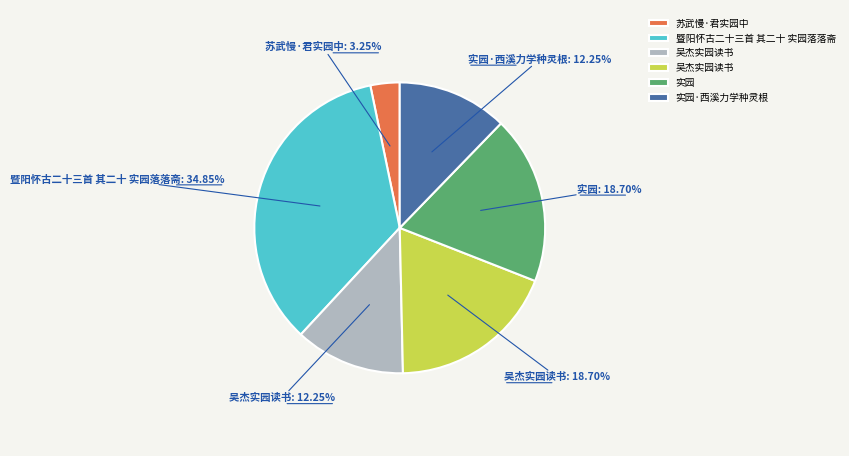

Is there any slice that represents more than half of the pie?

No